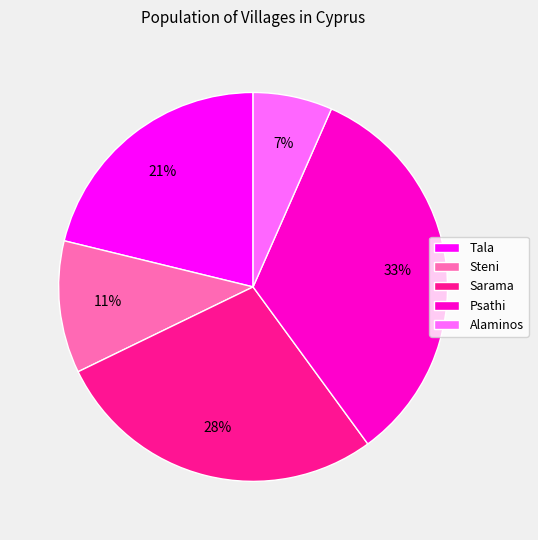

To the nearest percent, what is the combined percentage of Sarama and Steni?

39%